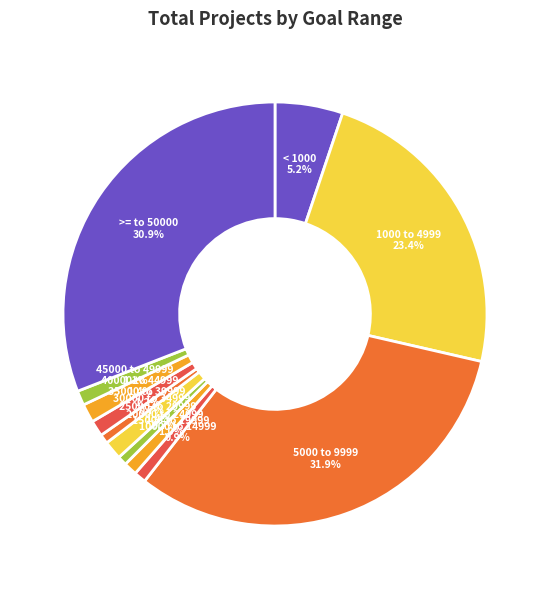

Is >= to 50000 the majority of the pie?

No